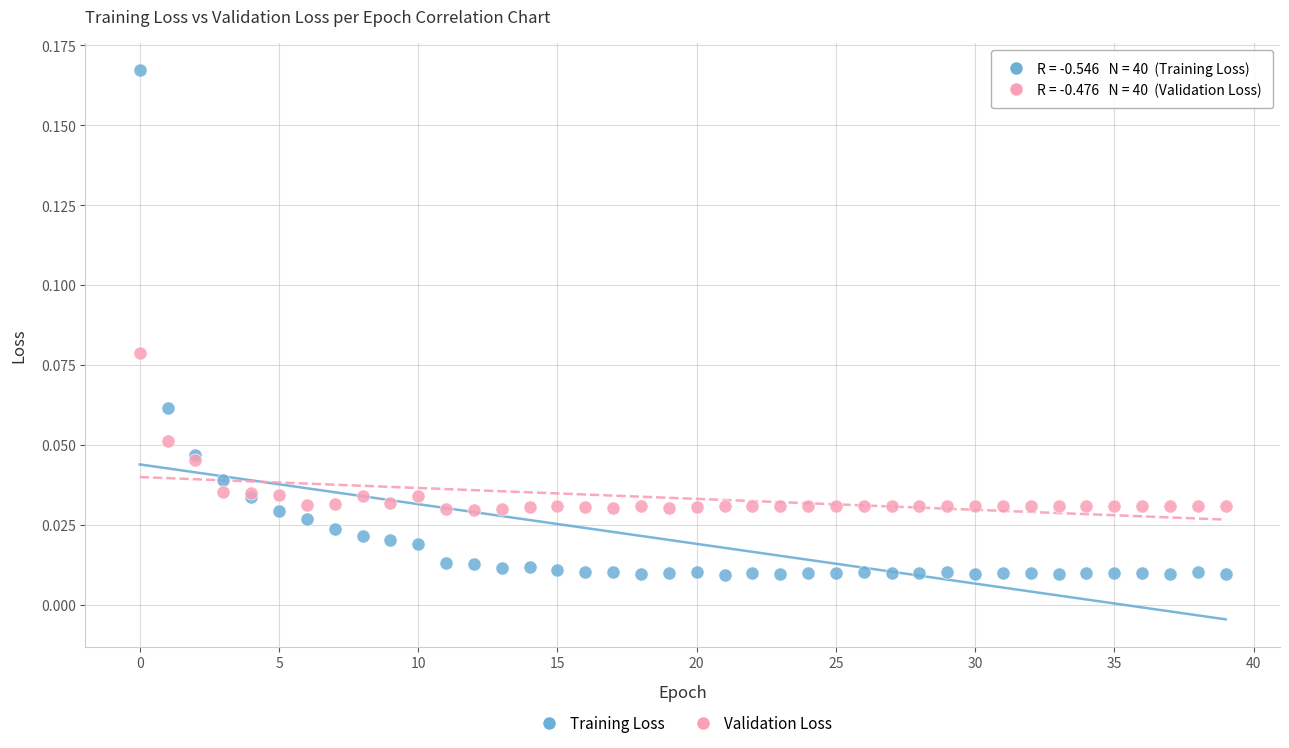

Which series has the largest Y range (max minus min)?

Training Loss